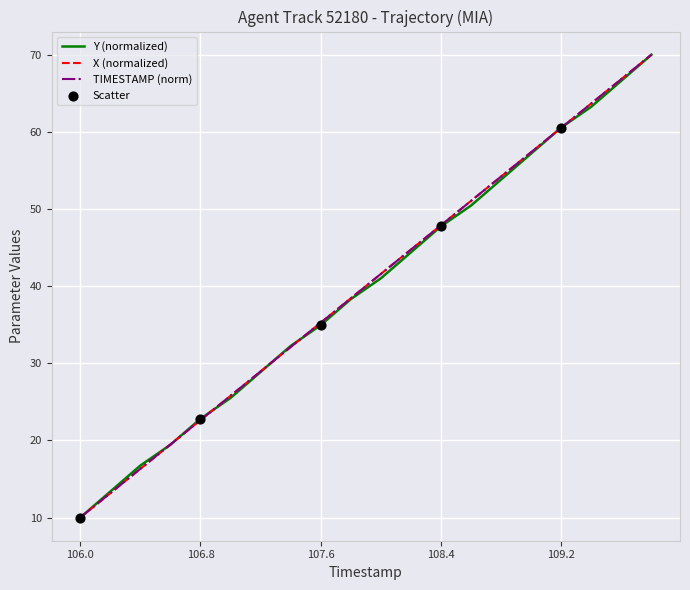

What is the maximum value for Y (normalized)?

70.0